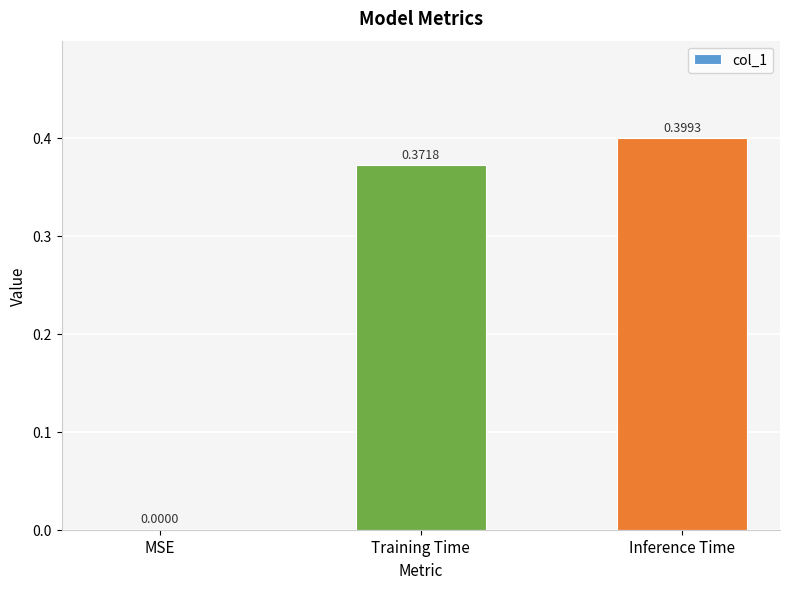

What is the change in value from MSE to Training Time?

+0.4